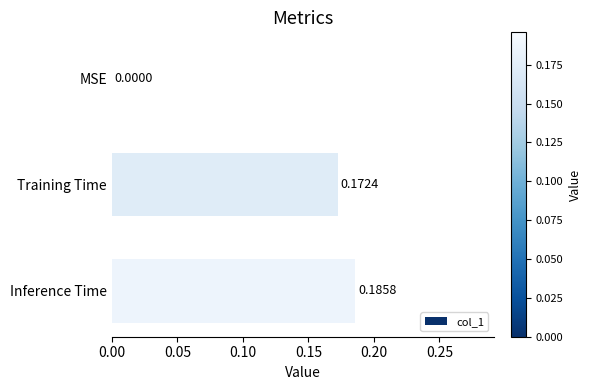

At which label is the value closest to 0?

MSE